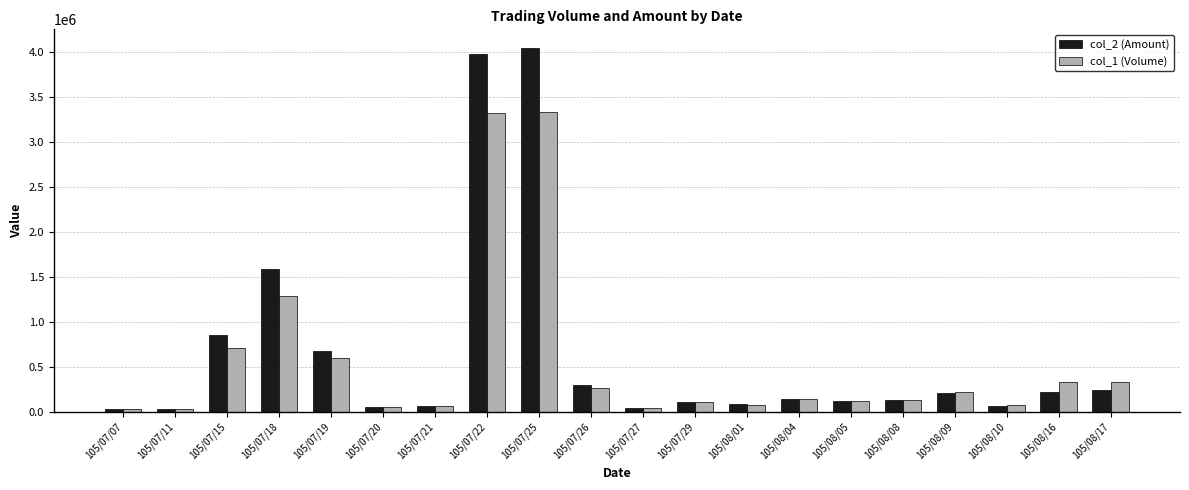

How many data points in col_1 (Volume) are less than 141000?

10